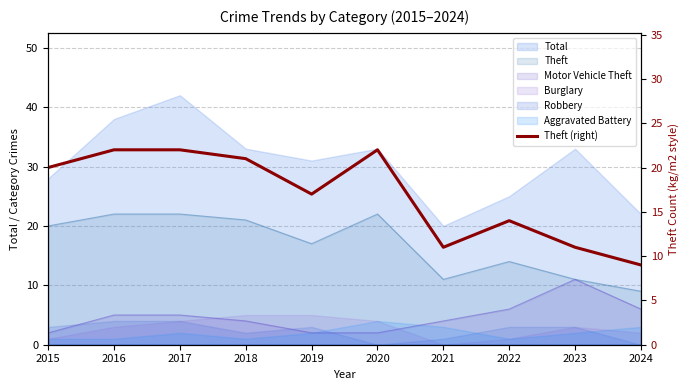

At which category does the chart reach its minimum across all series?

2024